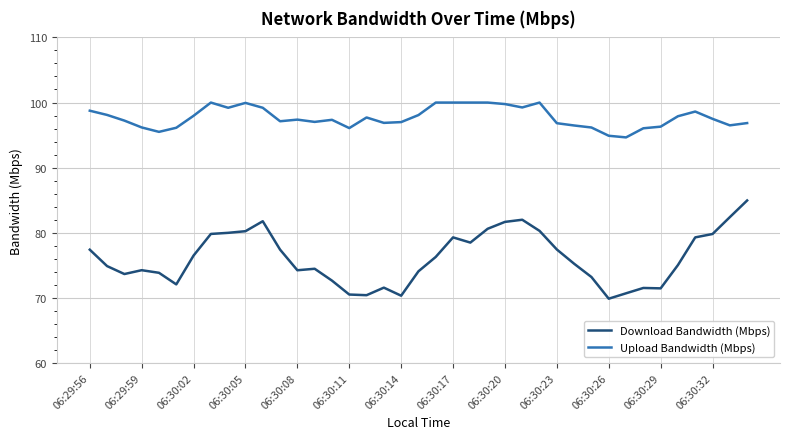

Rank the series by their average value, from lowest to highest.

Download Bandwidth (Mbps), Upload Bandwidth (Mbps)